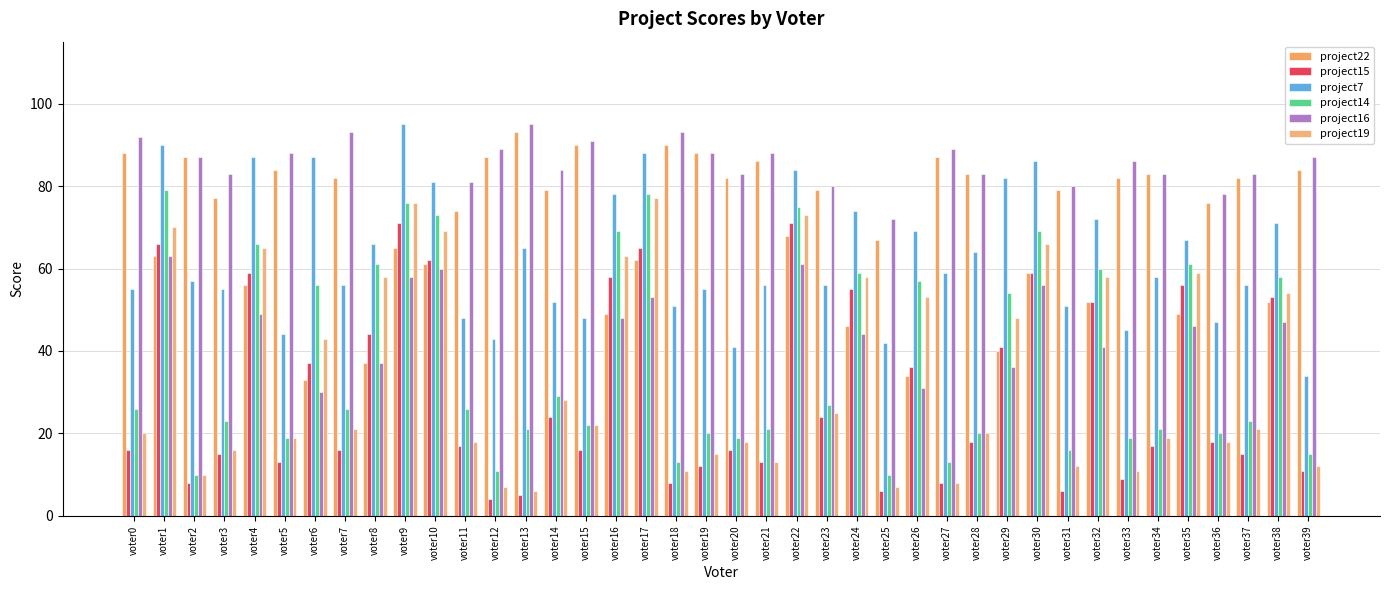

How many groups of bars are there?

40